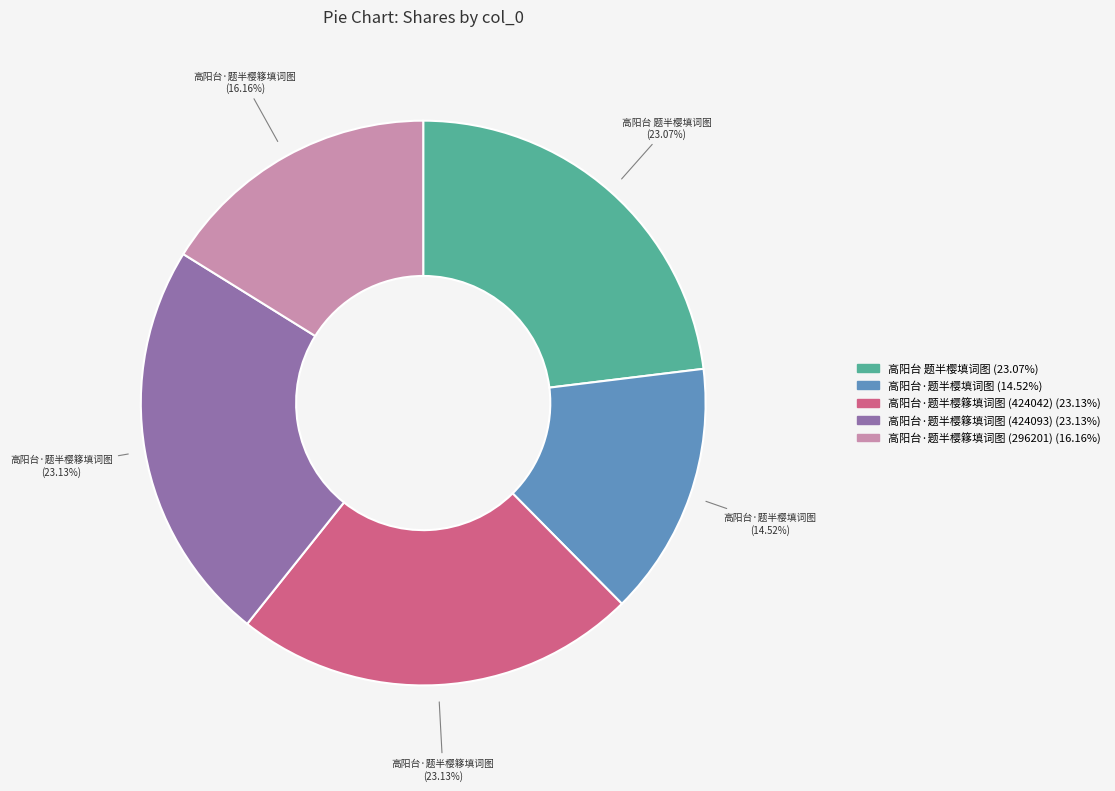

What percentage is the 高阳台·题半樱填词图 slice, to the nearest percent?

15%